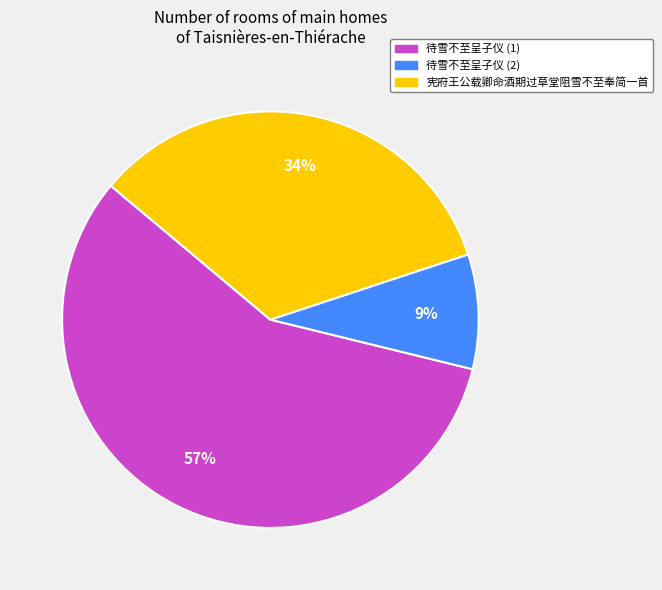

True or false: 待雪不至呈子仪 (1) accounts for 57% of the total.

True